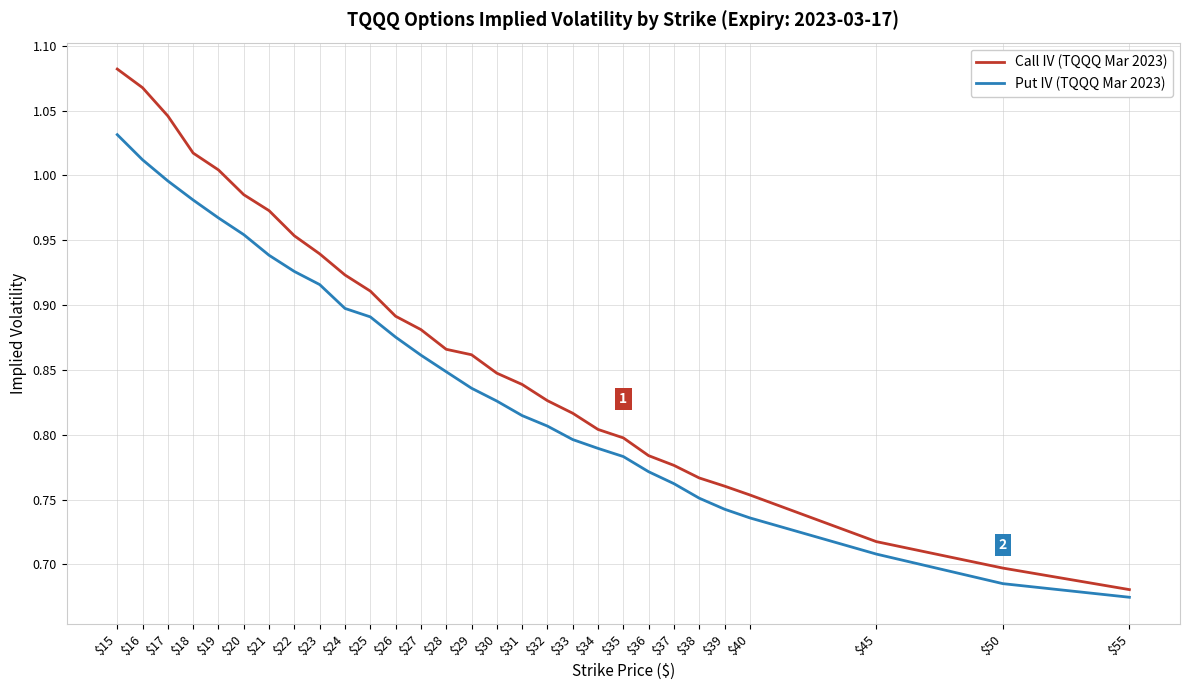

List the labels in order of Call IV (TQQQ Mar 2023) value, smallest first.

$55, $50, $45, $40, $39, $38, $37, $36, $35, $34, $33, $32, $31, $30, $29, $28, $27, $26, $25, $24, $23, $22, $21, $20, $19, $18, $17, $16, $15